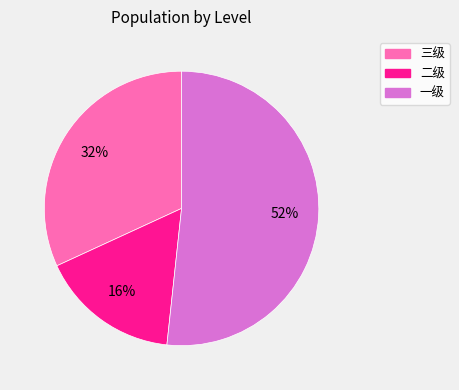

What percentage is the 三级 slice, to the nearest percent?

32%